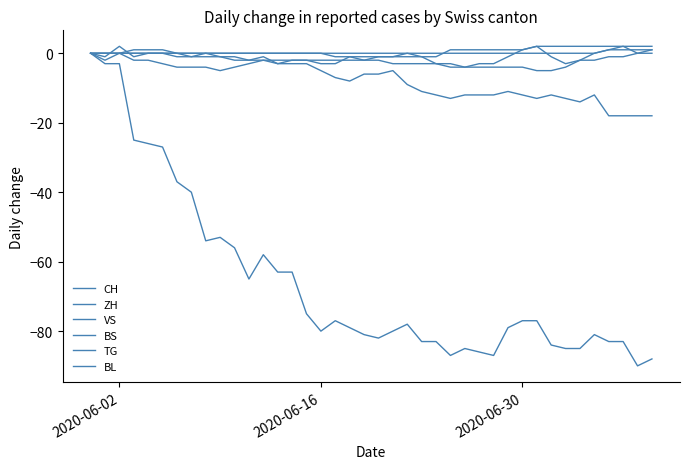

How many lines are shown in the chart?

6